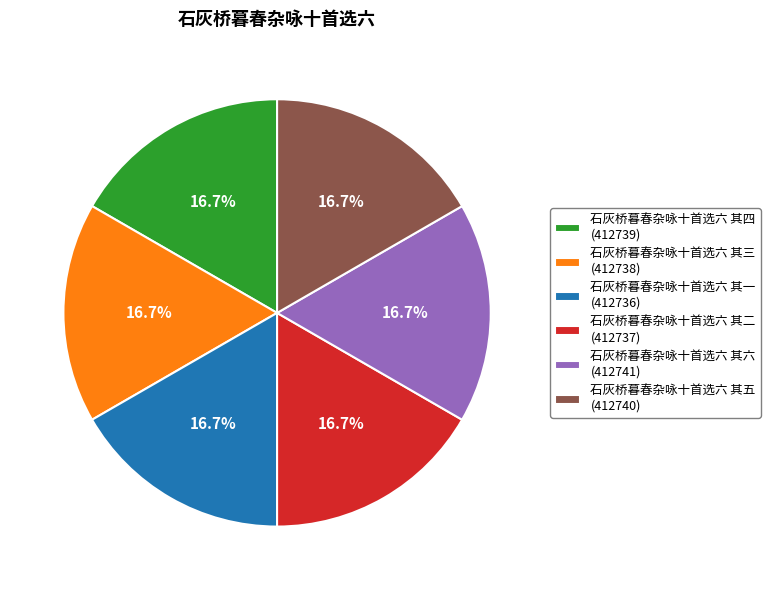

Is it true that 石灰桥暮春杂咏十首选六 其三 is 17% of the pie?

True